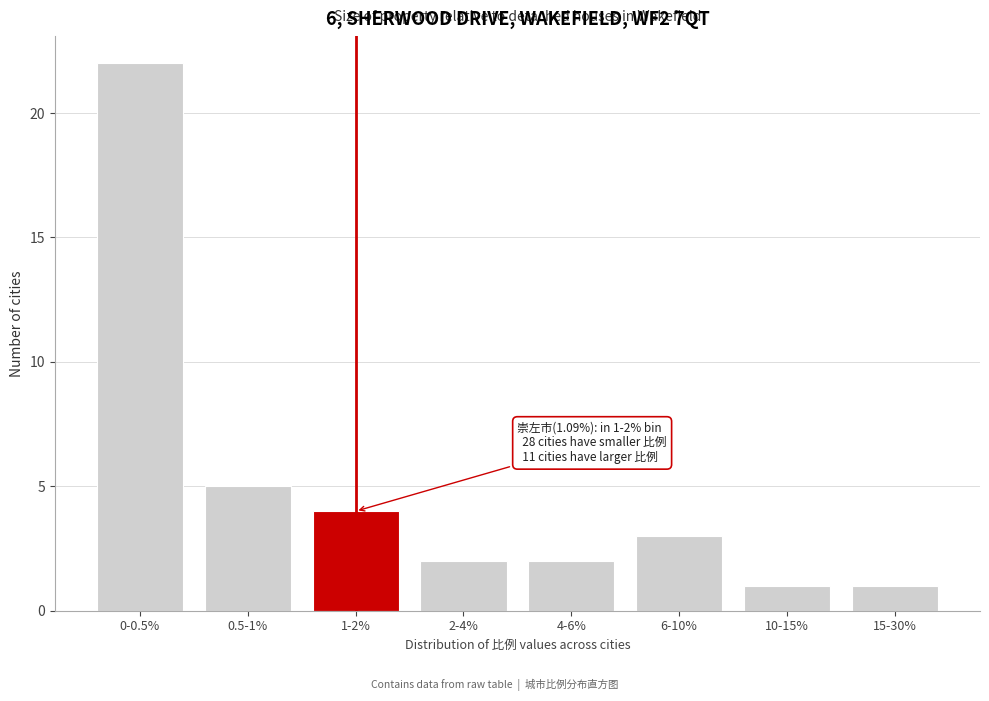

Reading left to right, list all the values displayed in this chart.

22	5	4	2	2	3	1	1